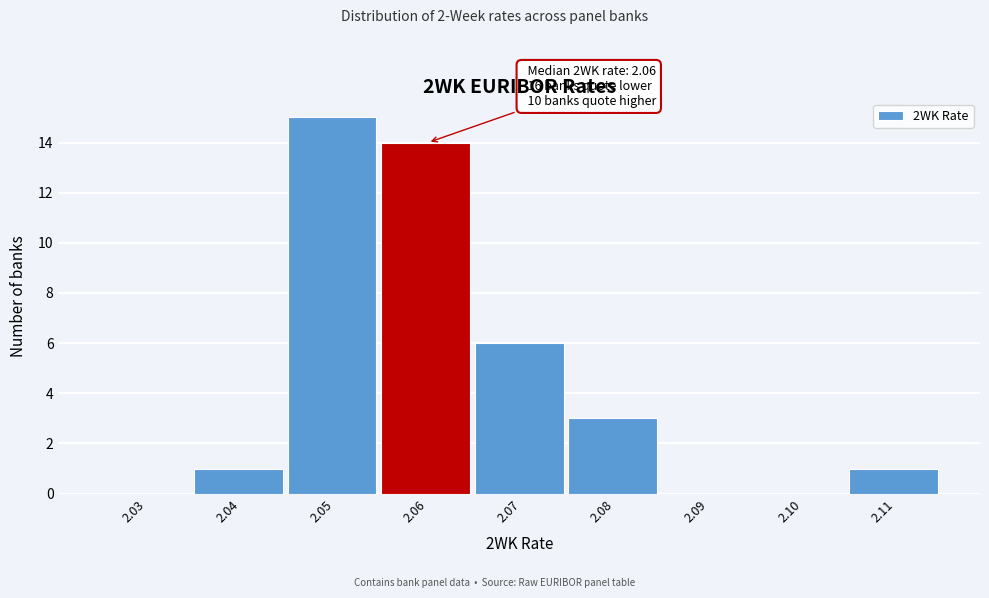

Reading left to right, list all the values displayed in this chart.

2.03=0	2.04=1	2.05=15	2.06=14	2.07=6	2.08=3	2.09=0	2.10=0	2.11=1